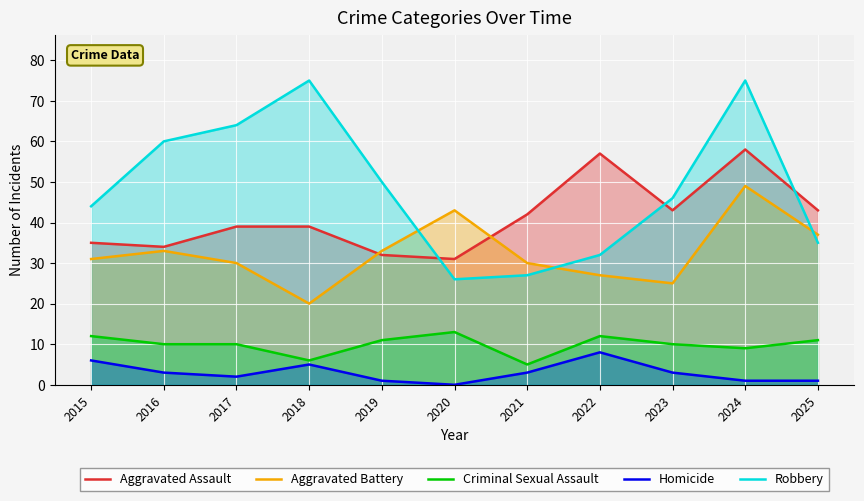

What is the difference between the maximum and minimum values in the Robbery series?

49